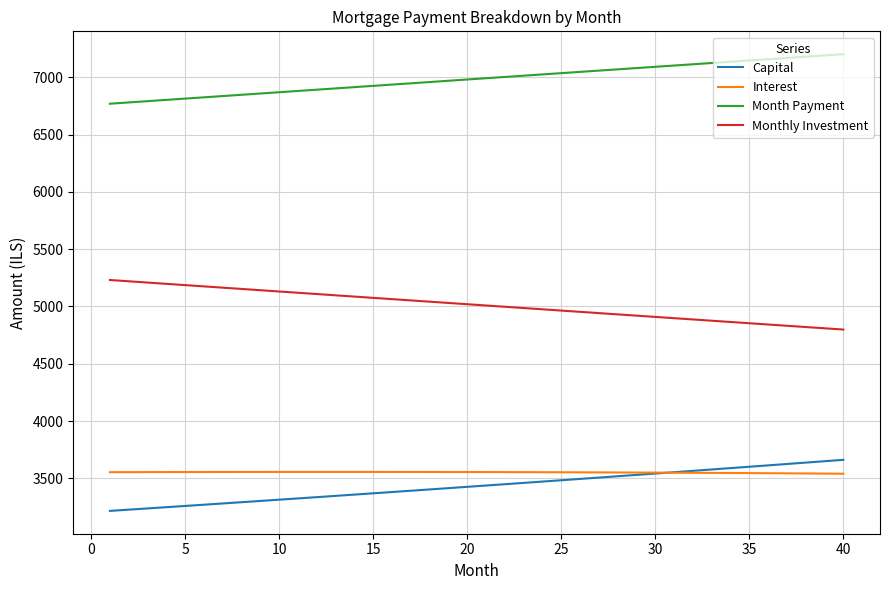

What is the minimum value for Month Payment?

6769.3